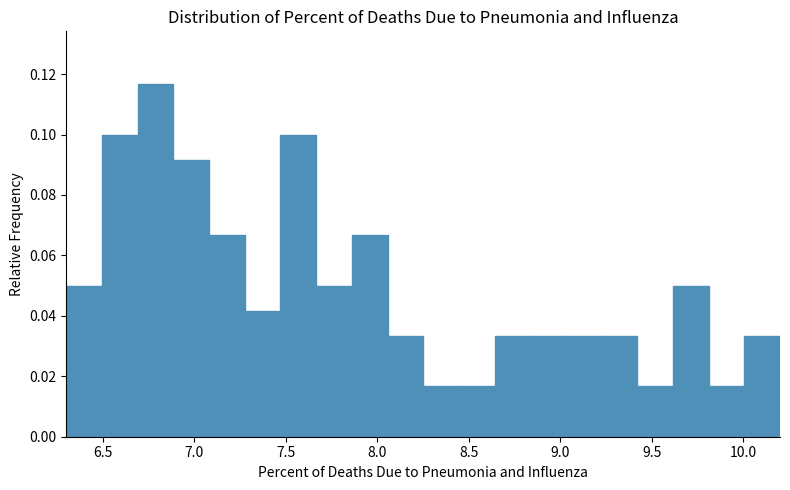

Around what value on the x-axis is the tallest bar? Give the approximate position of its centre, as read against the axis.

6.80